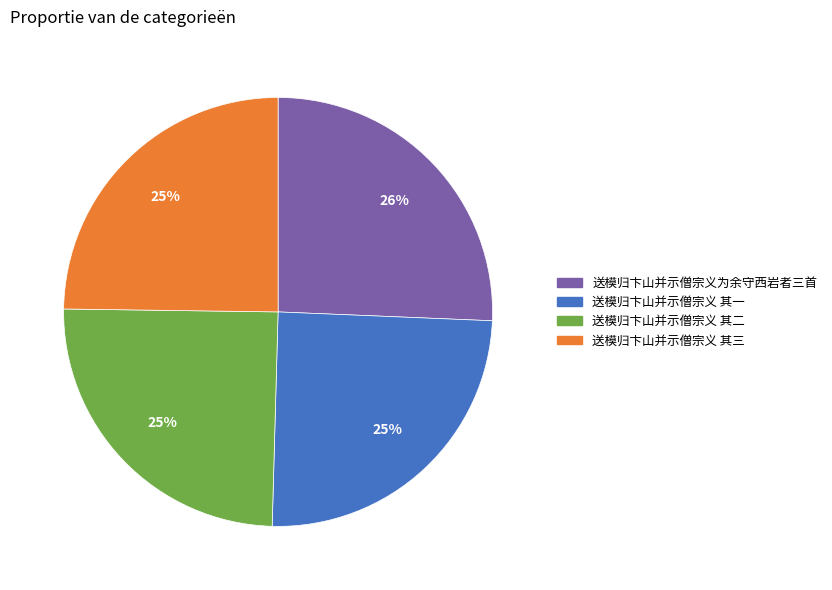

What is the ratio of the value at 送模归卞山并示僧宗义 其二 to the value at 送模归卞山并示僧宗义为余守西岩者三首?

1.0